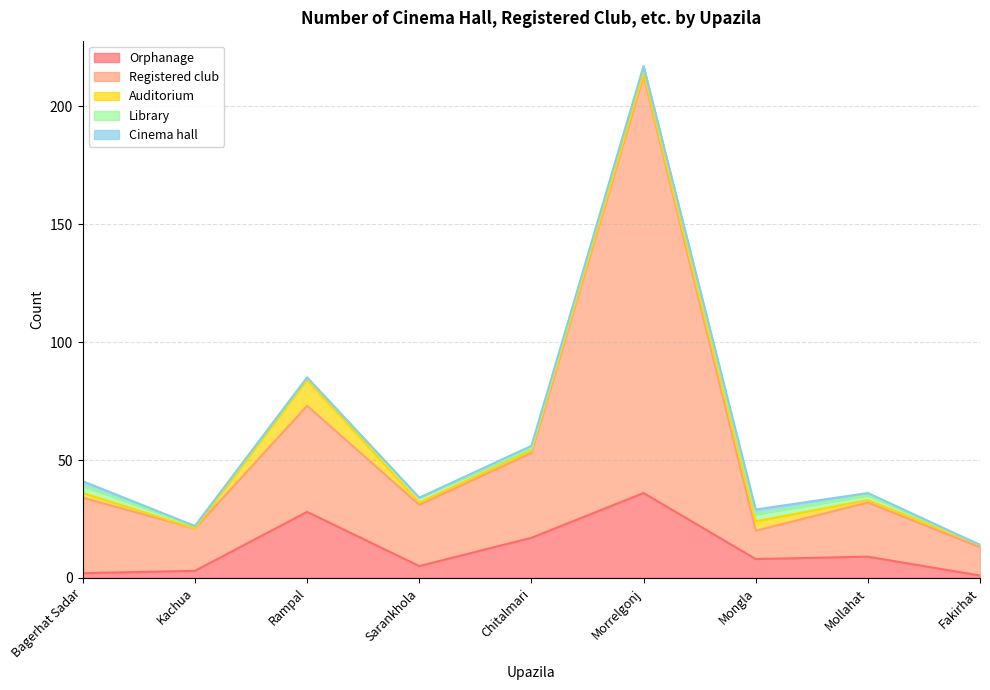

What is the spread (max minus min) of values at Kachua?

18